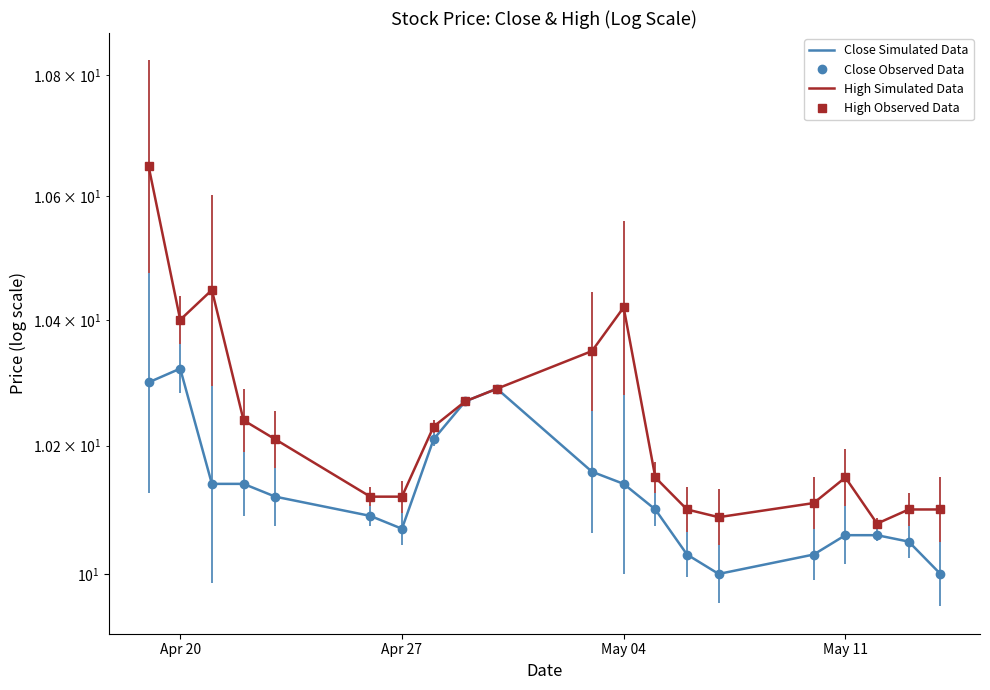

What is the minimum value for High Simulated Data?

10.1